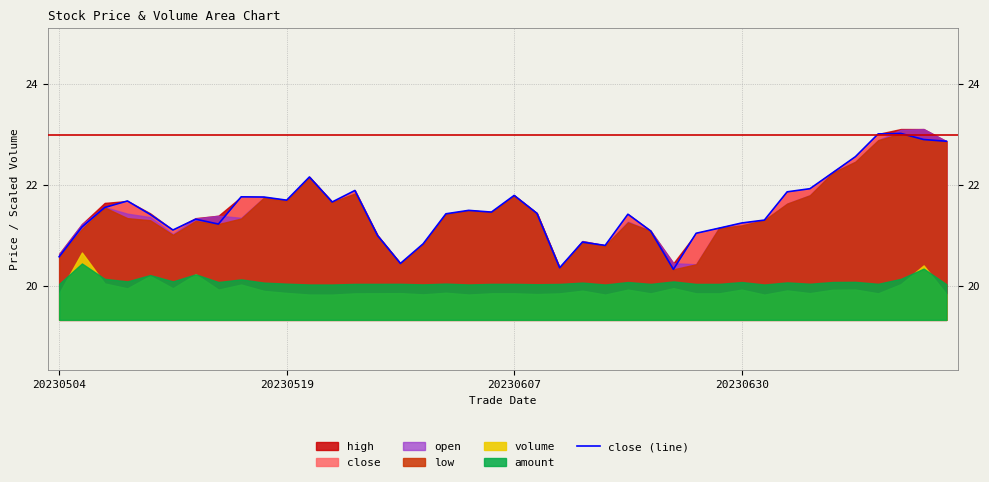

Read the value at 13.

21.9